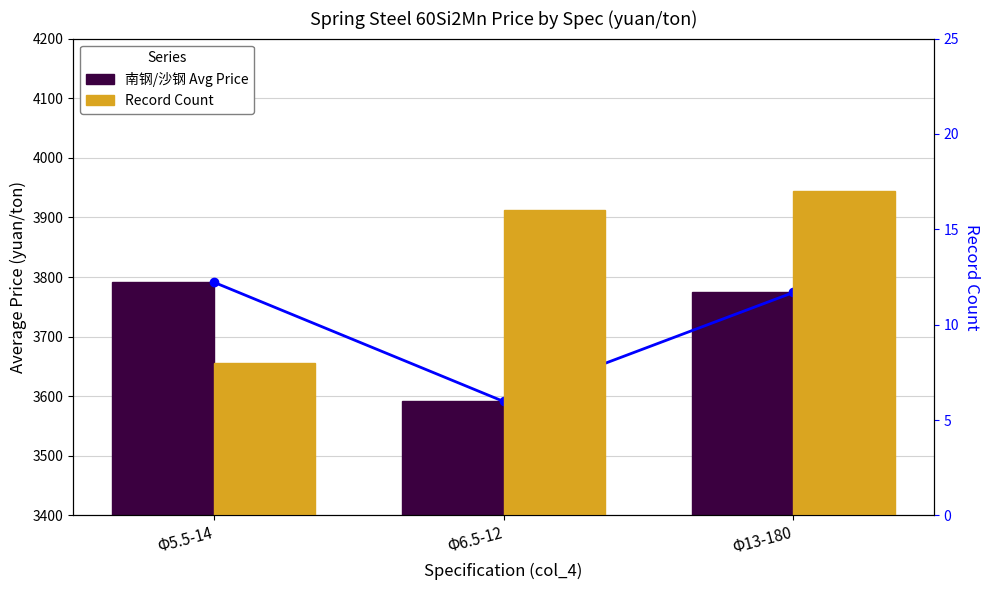

What is the approximate value of Record Count at Φ5.5-14?

8.0